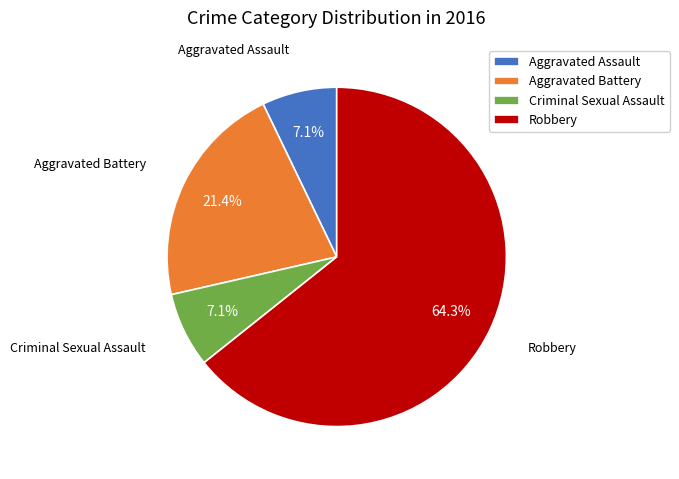

Approximately how many times larger is the value at Aggravated Battery compared to Criminal Sexual Assault?

3.0